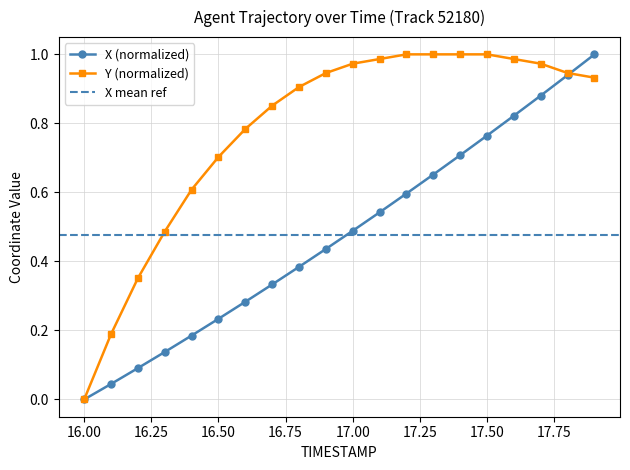

Reading left to right, extract all data points from this chart.

X: 0.0	0.0	0.1	0.1	0.2	0.2	0.3	0.3	0.4	0.4	0.5	0.5	0.6	0.7	0.7	0.8	0.8	0.9	0.9	1.0
Y: 0.0	0.2	0.4	0.5	0.6	0.7	0.8	0.9	0.9	0.9	1.0	1.0	1.0	1.0	1.0	1.0	1.0	1.0	0.9	0.9